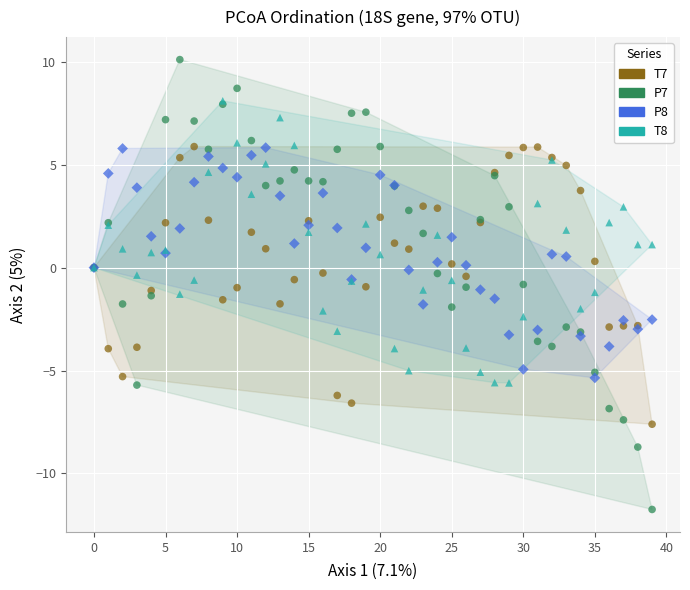

Which series reaches the minimum Y coordinate?

P7